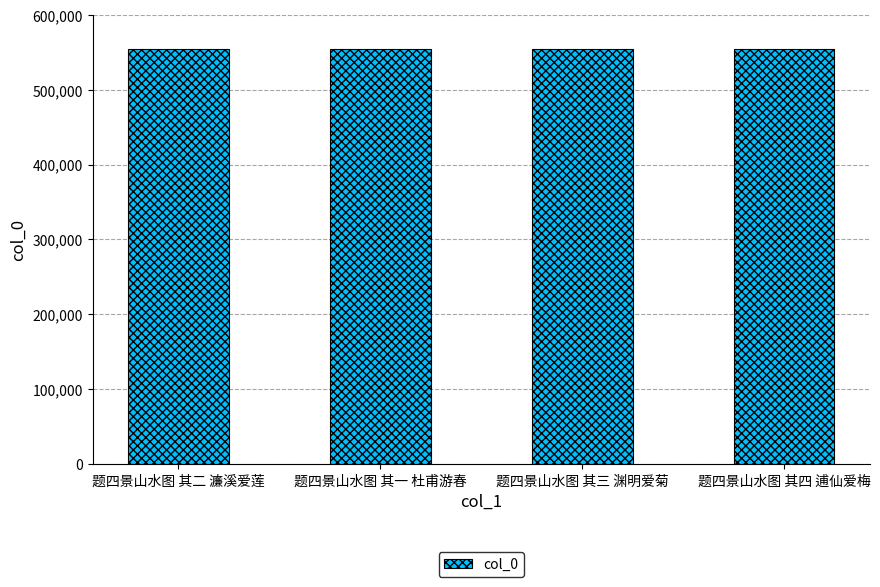

What is the greatest value displayed?

554923